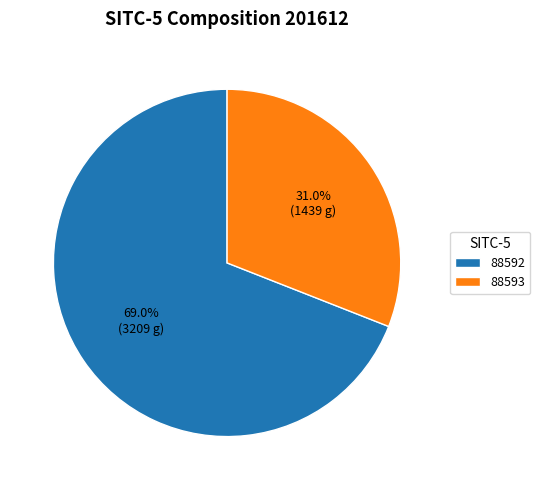

The 88593 slice represents 36% of the pie. True or false?

False